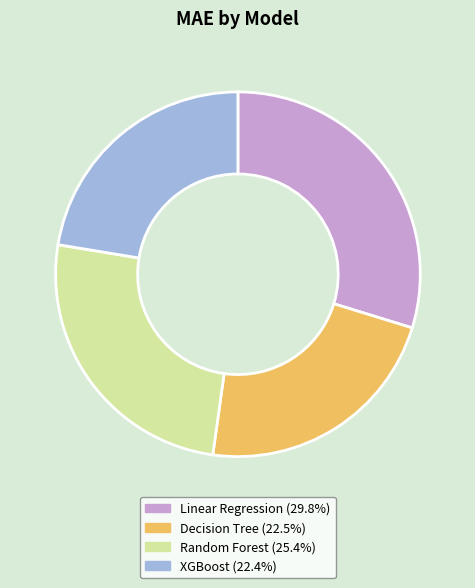

Does any single category account for the majority?

No